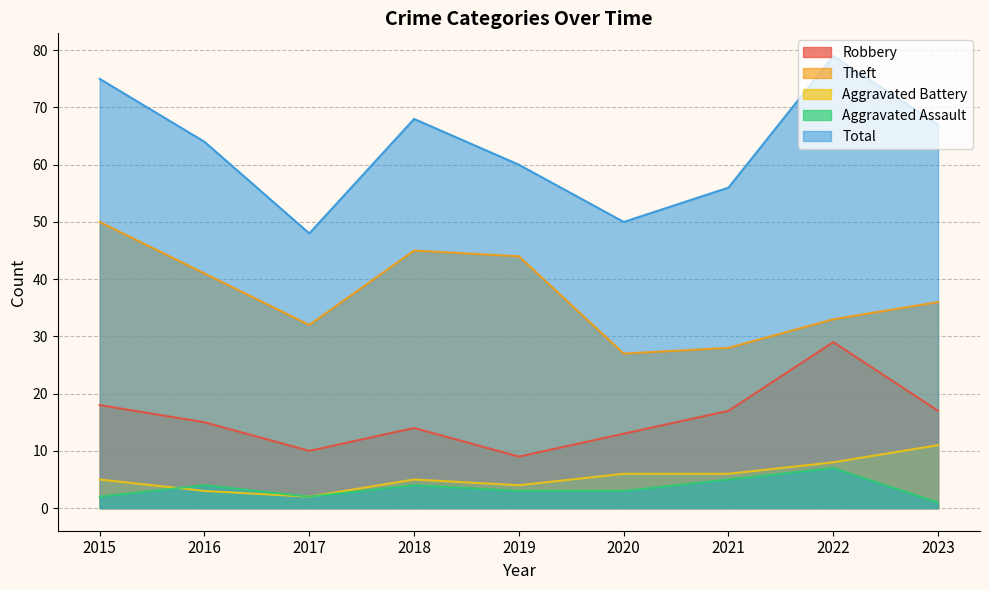

How many lines are shown in the chart?

5